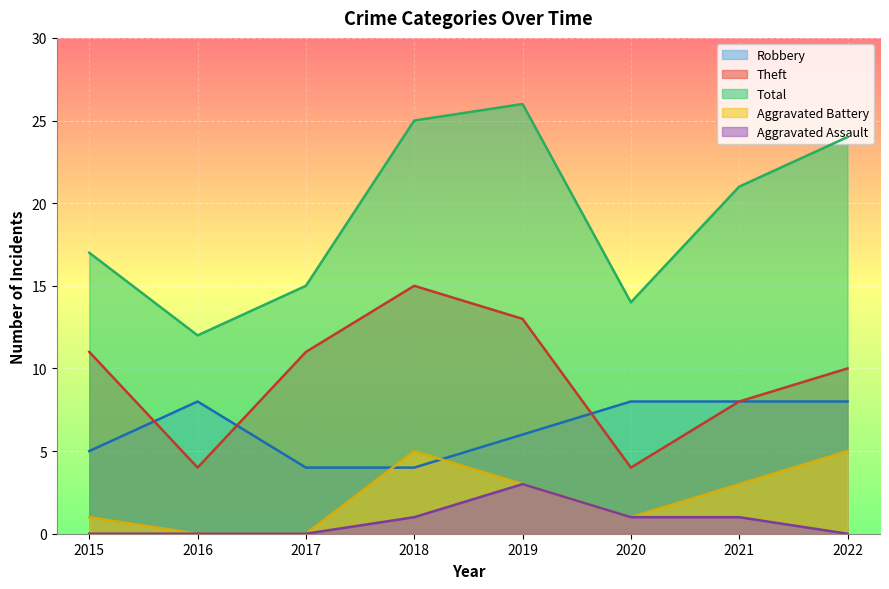

Is it true that Robbery equals 2 at 2020?

False